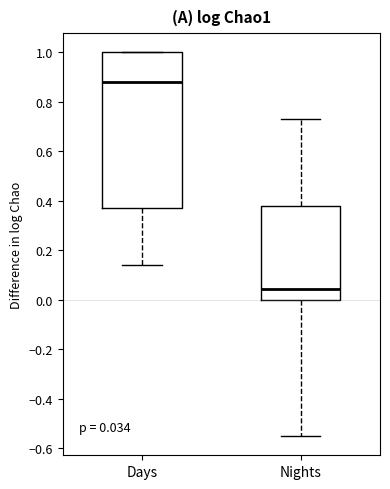

Which box's median line is the lowest?

Nights